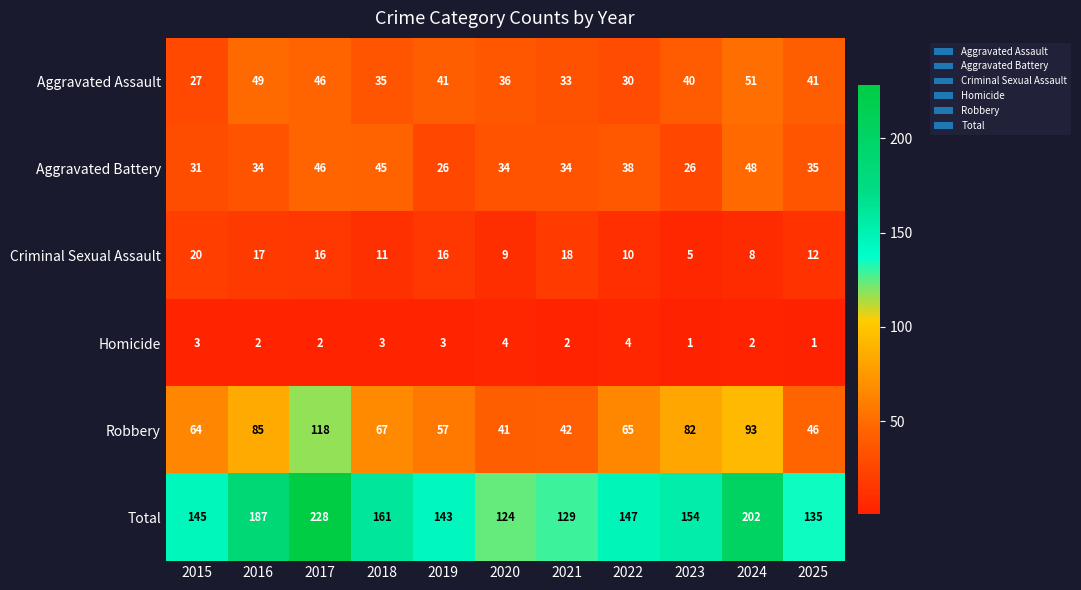

Which series changed the most between 2021 and 2024?

Total